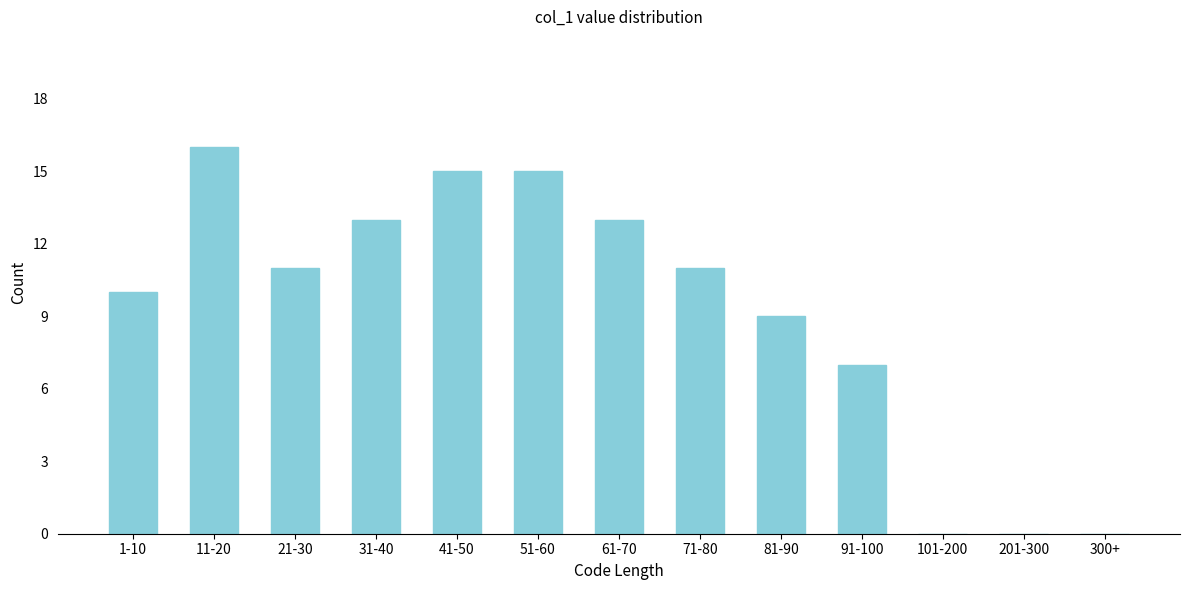

Reading left to right, transcribe all the data shown in this chart.

1-10=10	11-20=16	21-30=11	31-40=13	41-50=15	51-60=15	61-70=13	71-80=11	81-90=9	91-100=7	101-200=0	201-300=0	300+=0